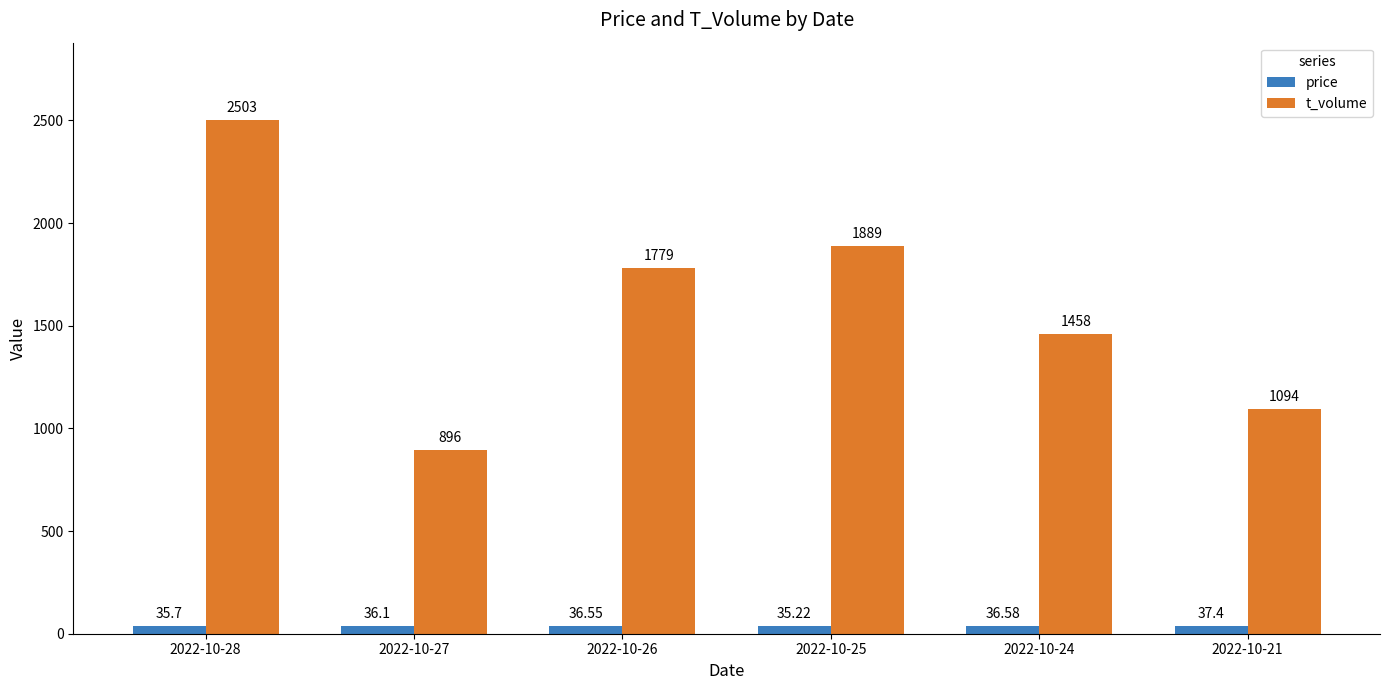

What is the highest value of the t_volume series?

2503.0